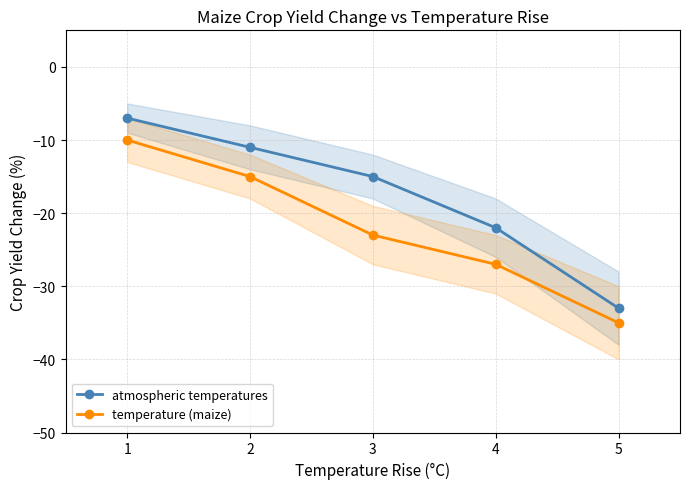

At which category is the sum across all series the highest?

1